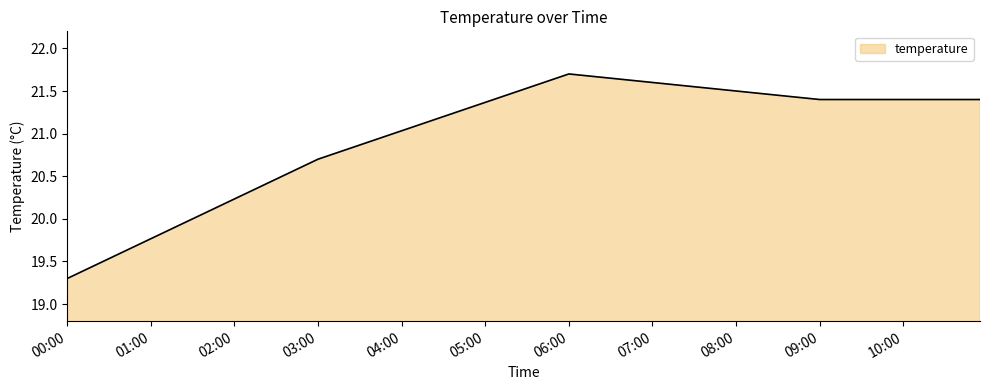

True or false: there are more than 0 points higher than both neighbors.

True